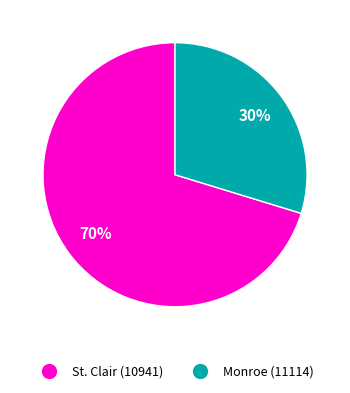

Rank the categories by value from highest to lowest.

St. Clair (10941), Monroe (11114)